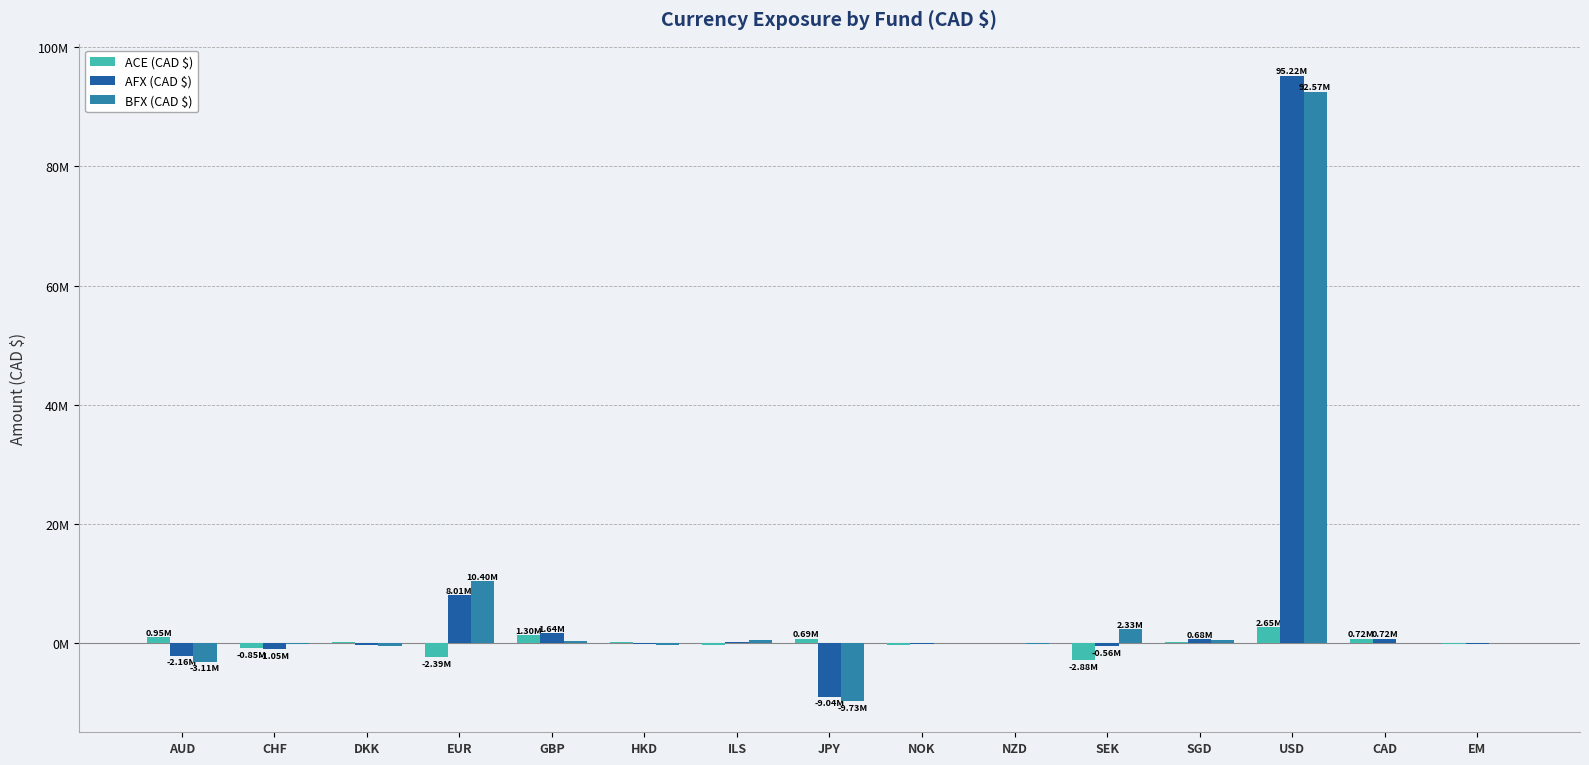

Reading left to right, list all the values displayed in this chart.

ACE (CAD $): AUD=945944.5	CHF=-848430.8	DKK=118663.5	EUR=-2387872.6	GBP=1299883.0	HKD=134895.3	ILS=-252941.1	JPY=691708.0	NOK=-292403.4	NZD=58519.9	SEK=-2884784.4	SGD=183056.6	USD=2650811.6	CAD=724873.0	EM=-141923.1
AFX (CAD $): AUD=-2160307.0	CHF=-1054425.0	DKK=-347420.5	EUR=8011636.7	GBP=1641651.6	HKD=-204985.6	ILS=231071.2	JPY=-9036614.7	NOK=-233394.2	NZD=-72639.1	SEK=-558704.6	SGD=677538.2	USD=95222942.8	CAD=724873.0	EM=-141923.1
BFX (CAD $): AUD=-3106251.5	CHF=-205994.1	DKK=-466084.0	EUR=10399509.3	GBP=341768.6	HKD=-339880.9	ILS=484012.3	JPY=-9728322.7	NOK=59009.2	NZD=-131159.0	SEK=2326079.8	SGD=494481.6	USD=92572131.2	CAD=0.0	EM=0.0